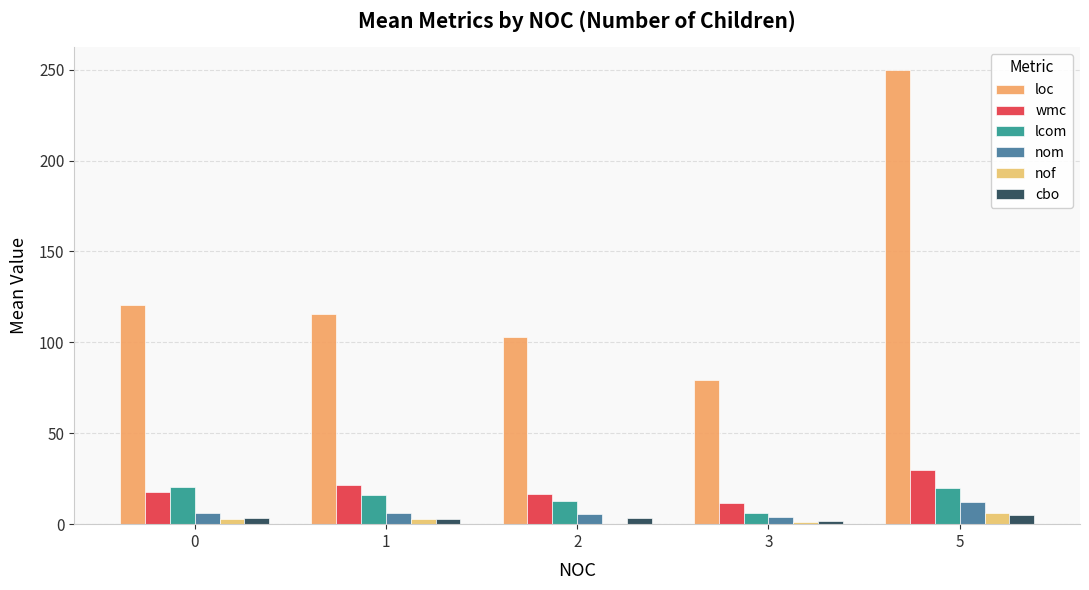

The wmc series shows 6.6 at 1. True or false?

False